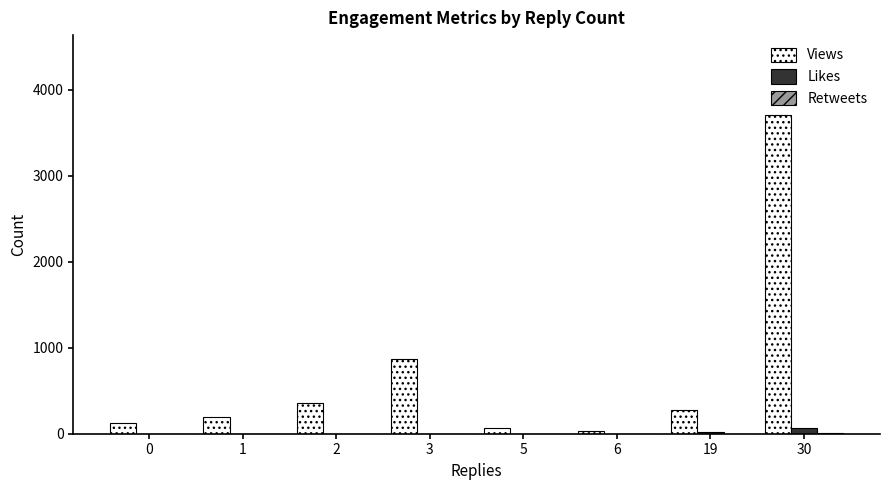

Read the Views value at 30.

3708